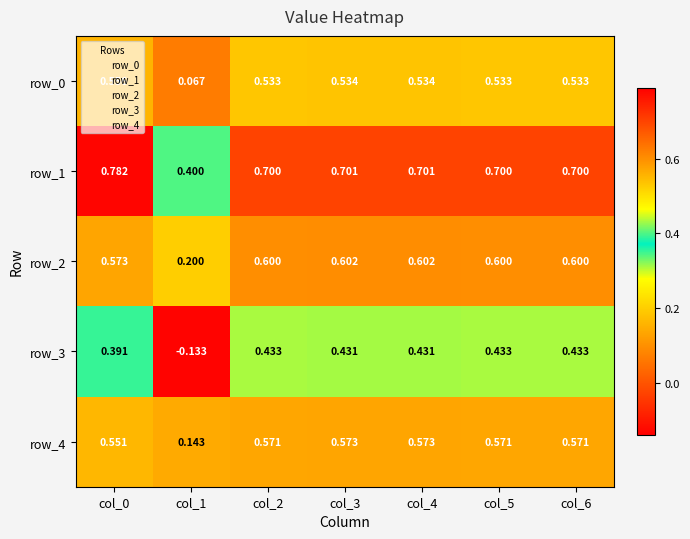

What value does the row_2 series have at col_5?

0.6